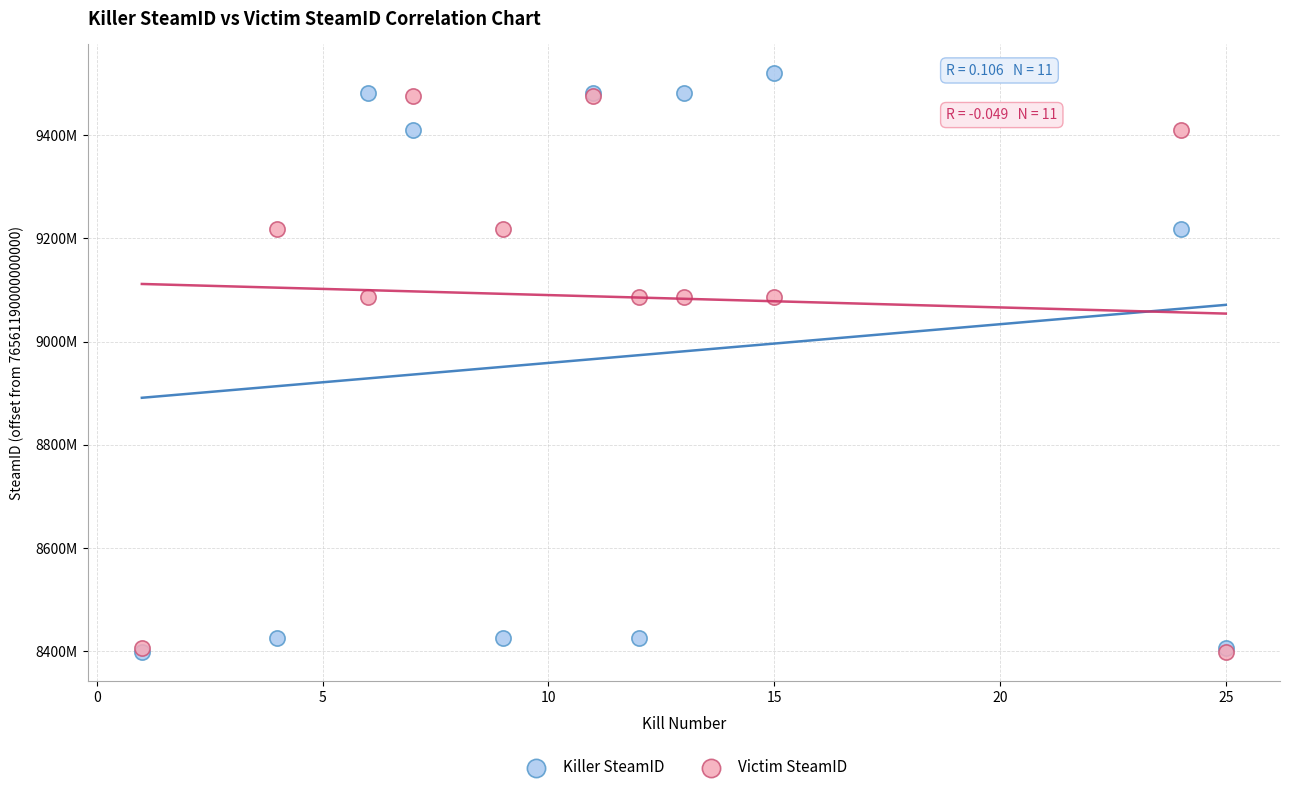

What are all the series names shown in the legend?

Killer SteamID, Victim SteamID